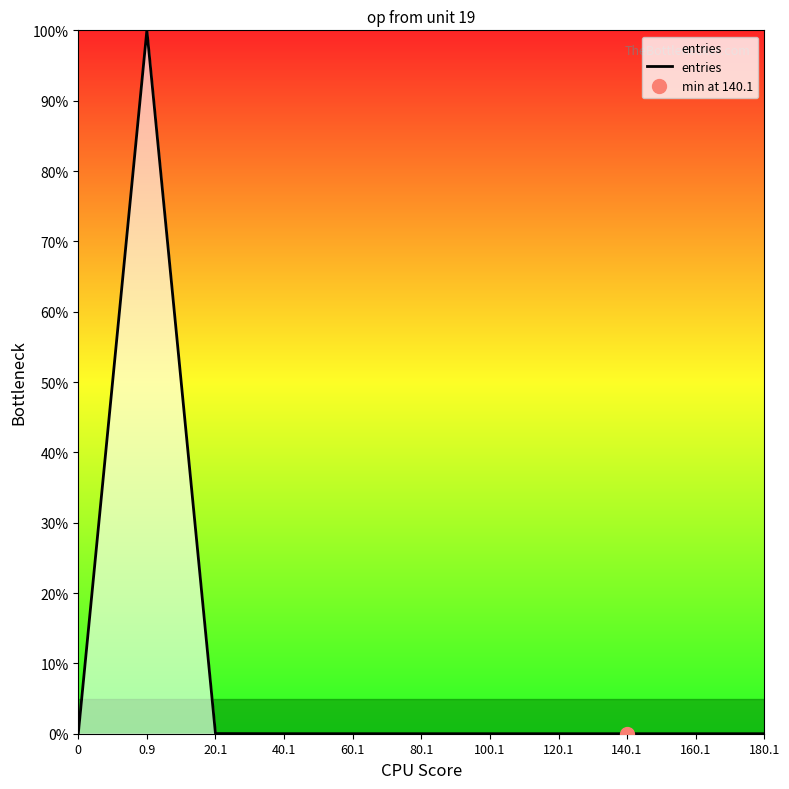

List the labels in order of value, smallest first.

0, 140.1, 160.1, 180.1, 80.1, 100.1, 120.1, 60.1, 40.1, 20.1, 0.9